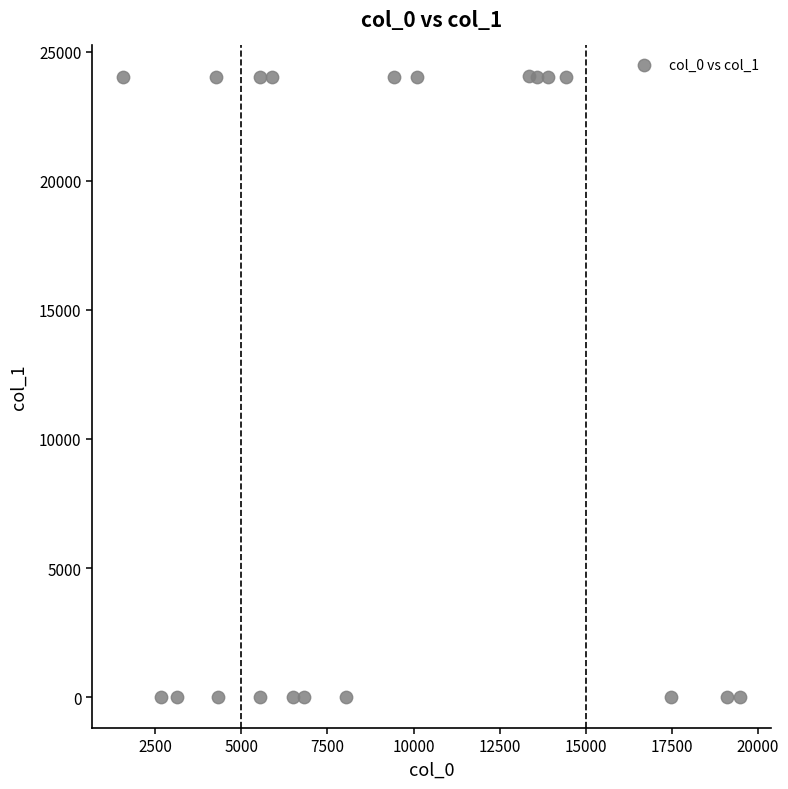

What is the range of Y values (max minus min)?

24034